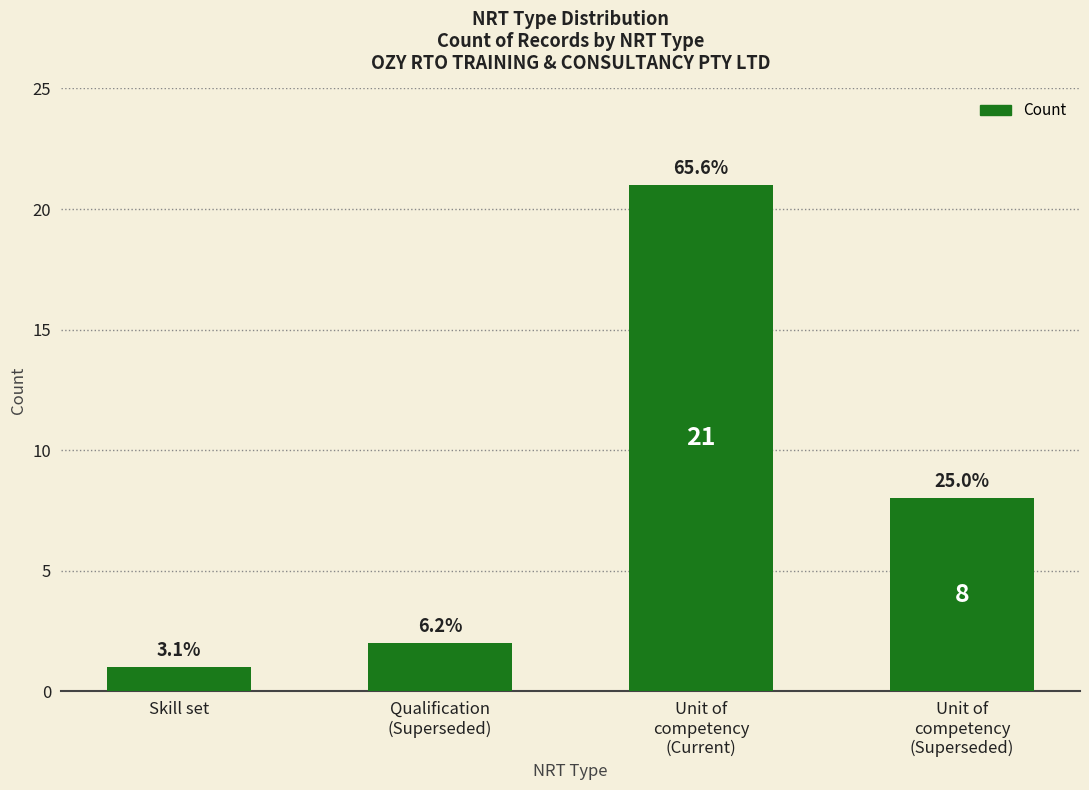

How many bars are there in total?

4